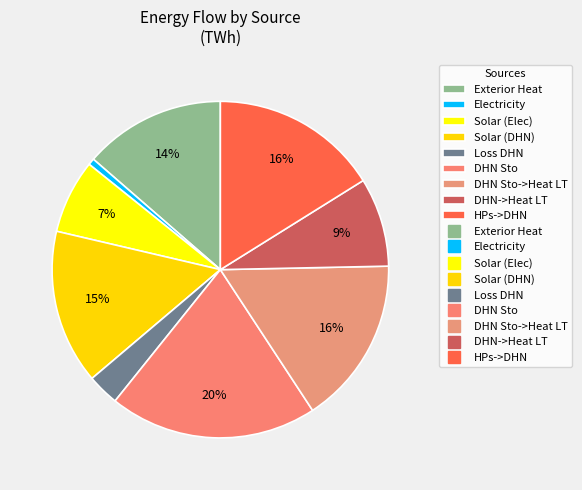

Rank the categories by value from highest to lowest.

DHN Sto, HPs->DHN, DHN Sto->Heat LT, Solar (DHN), Exterior Heat, DHN->Heat LT, Solar (Elec), Loss DHN, Electricity